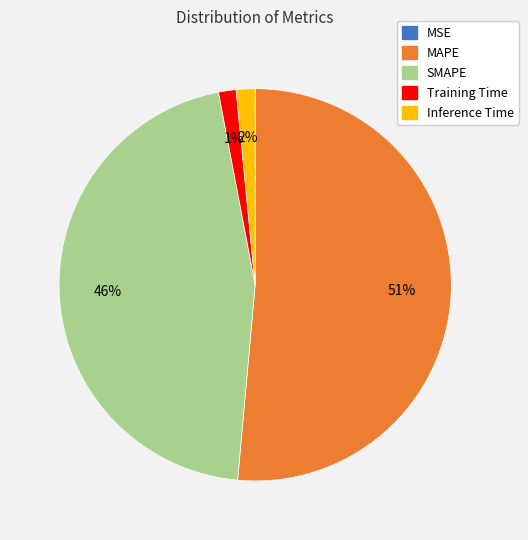

To the nearest percent, what is the average slice percentage?

20%